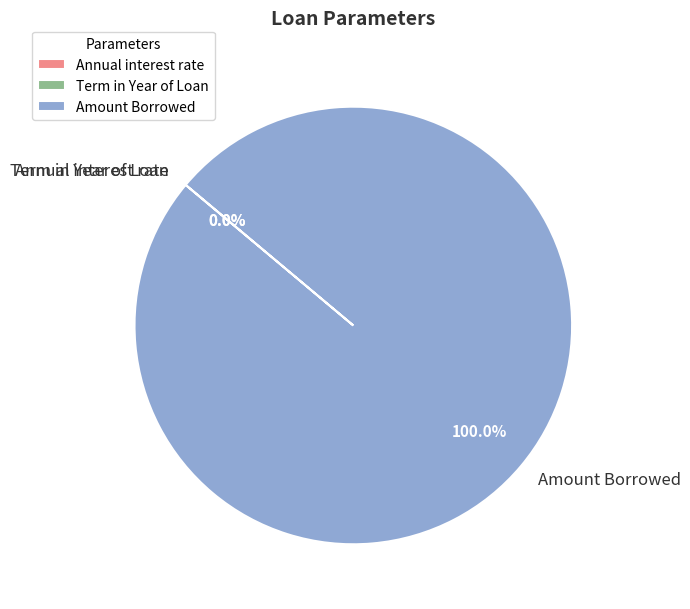

Is there any slice that represents more than half of the pie?

Yes